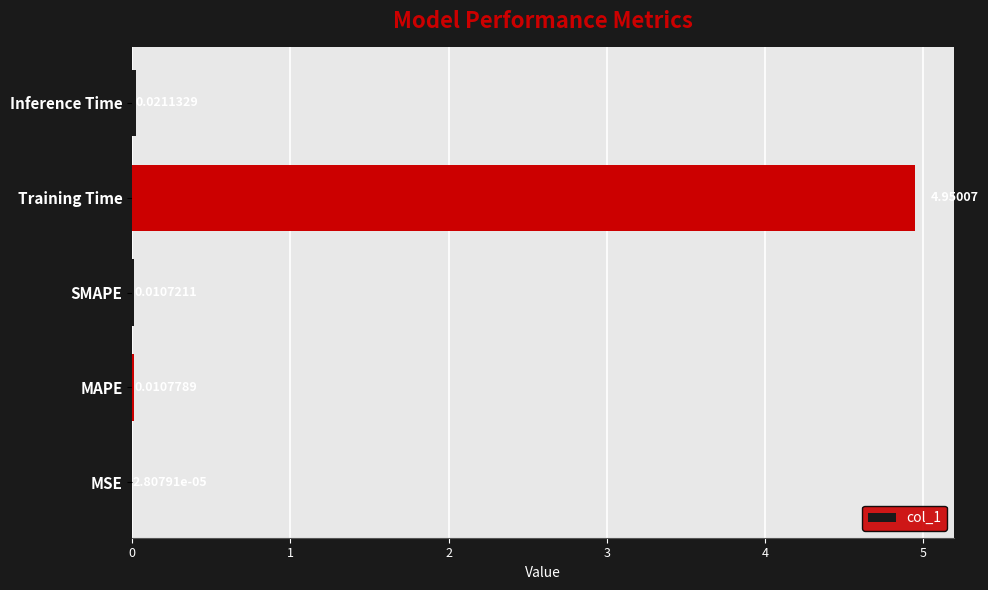

Which has a higher value, MSE or MAPE?

MAPE